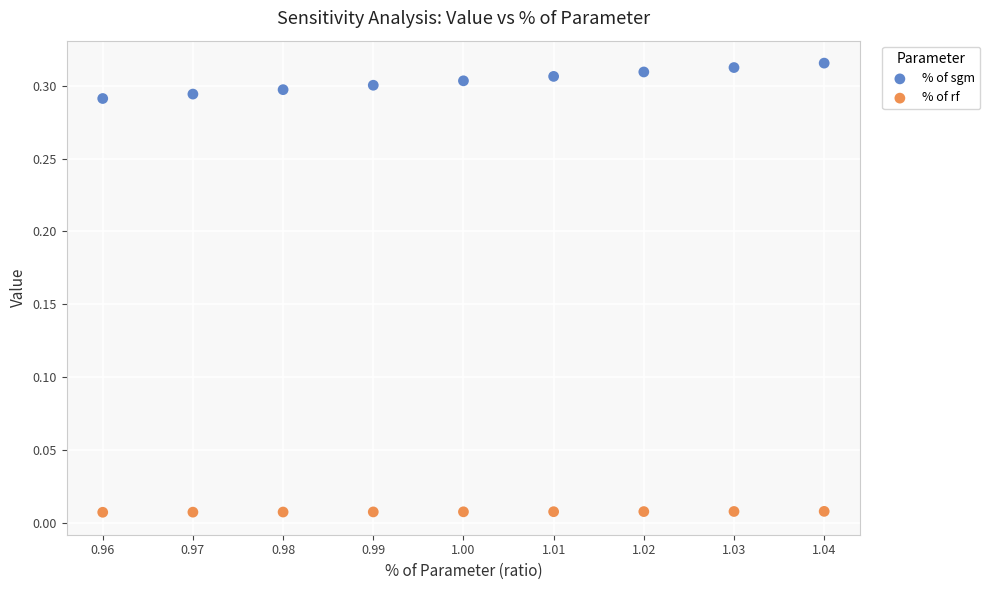

Which series reaches the maximum Y coordinate?

% of sgm